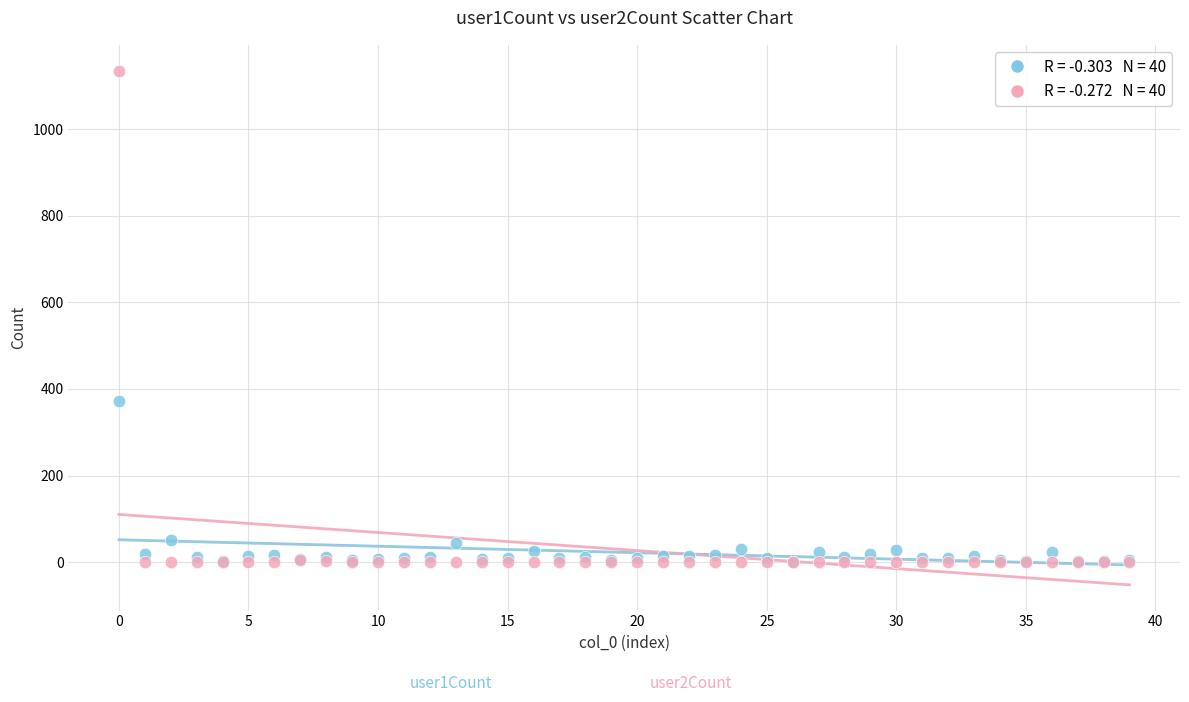

Across all series, what Y value is closest to 567?

371